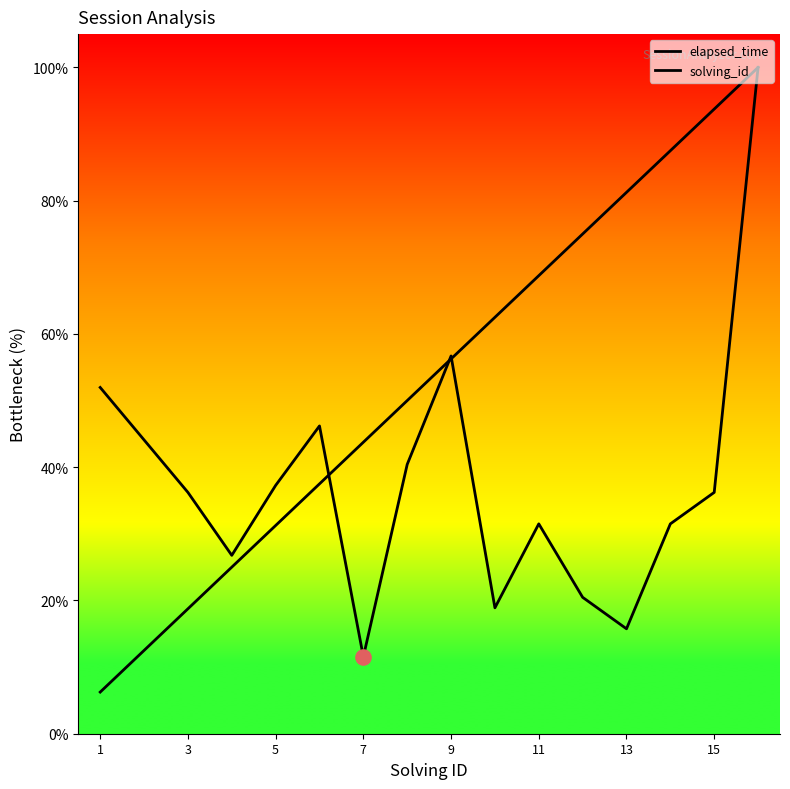

What are all the series names shown in the legend?

elapsed_time, solving_id